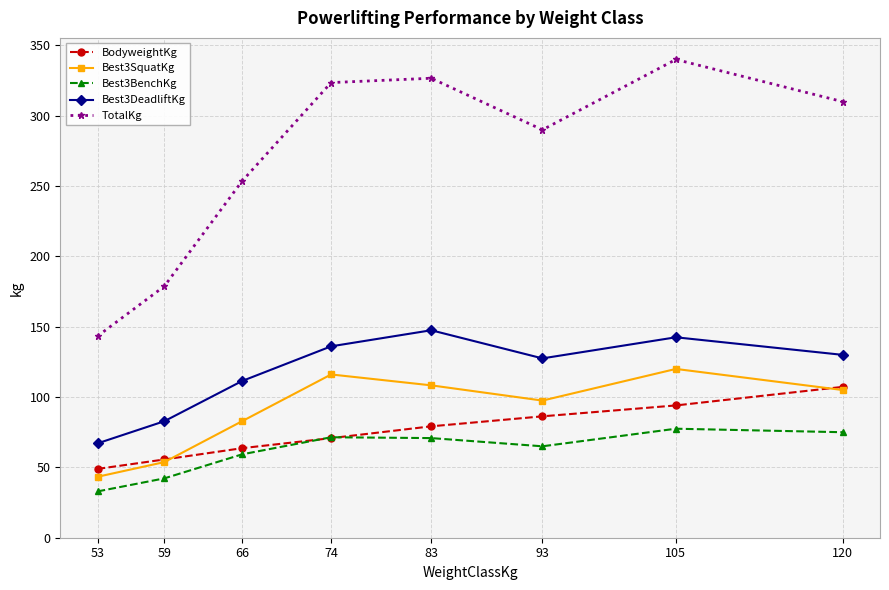

Which series has the largest range (max minus min)?

TotalKg